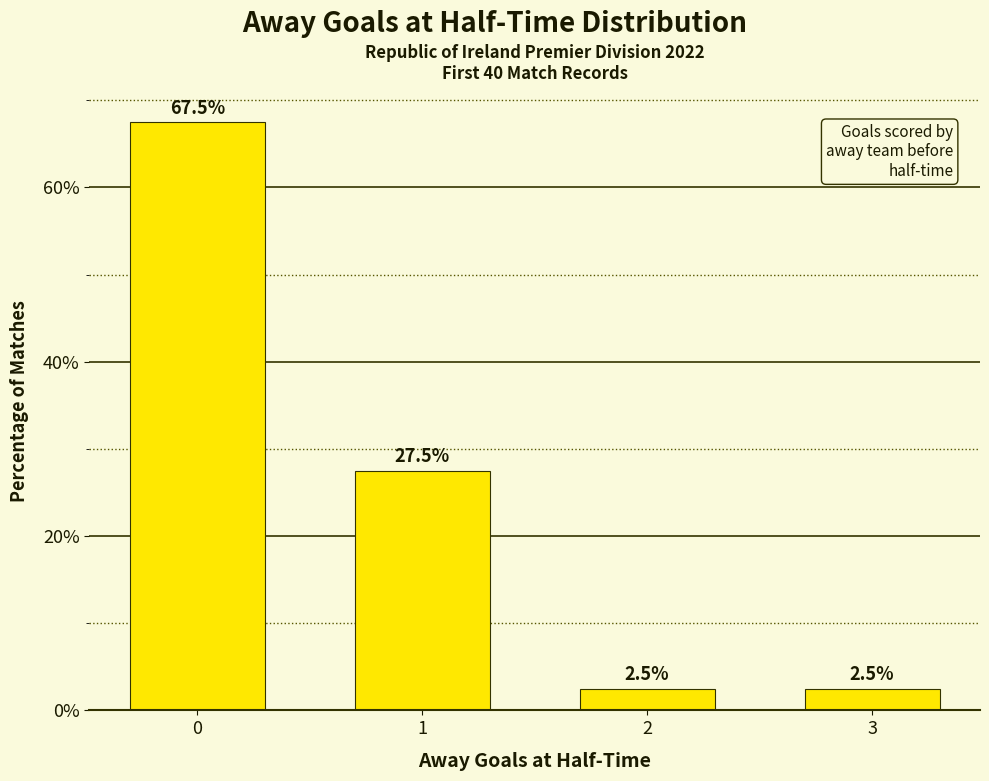

How many values are below 27?

2